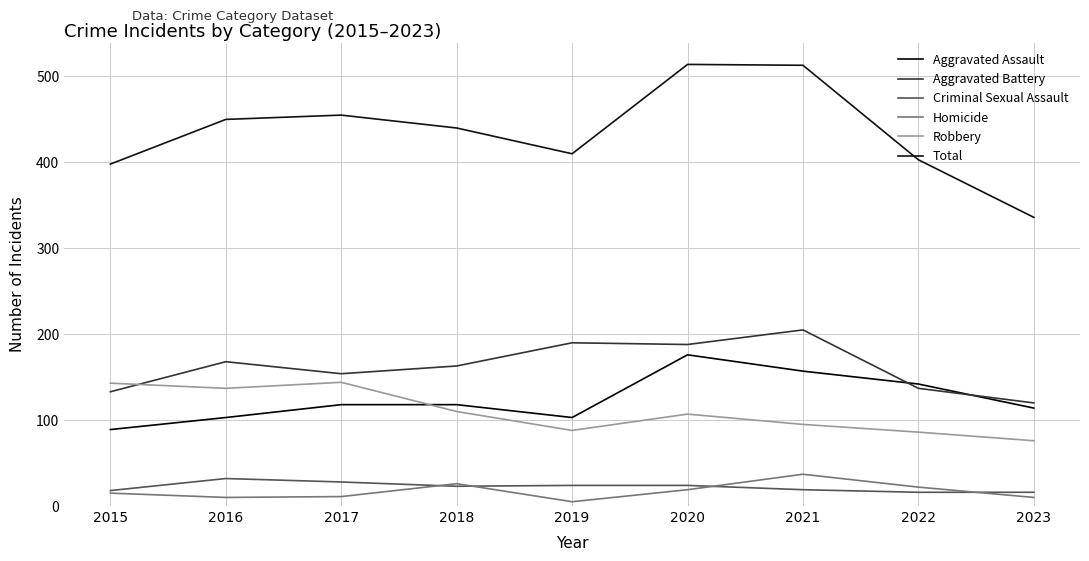

At which label does Robbery first exceed 107?

2015